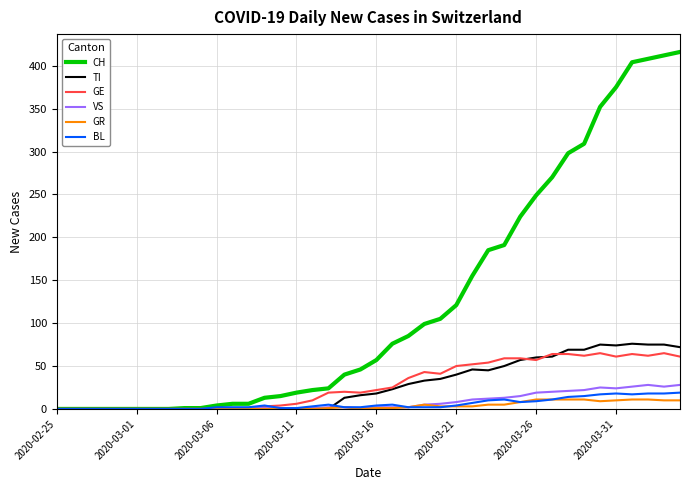

Which series ends up on top after the final intersection of TI and VS?

TI